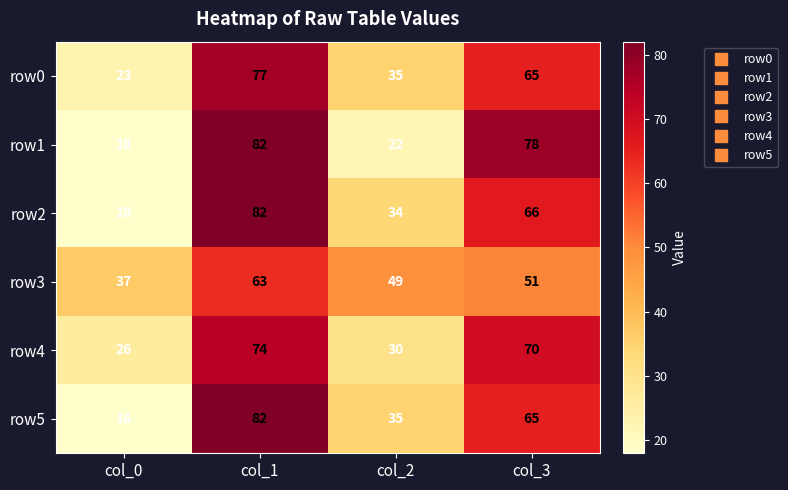

What is the smallest value displayed?

18